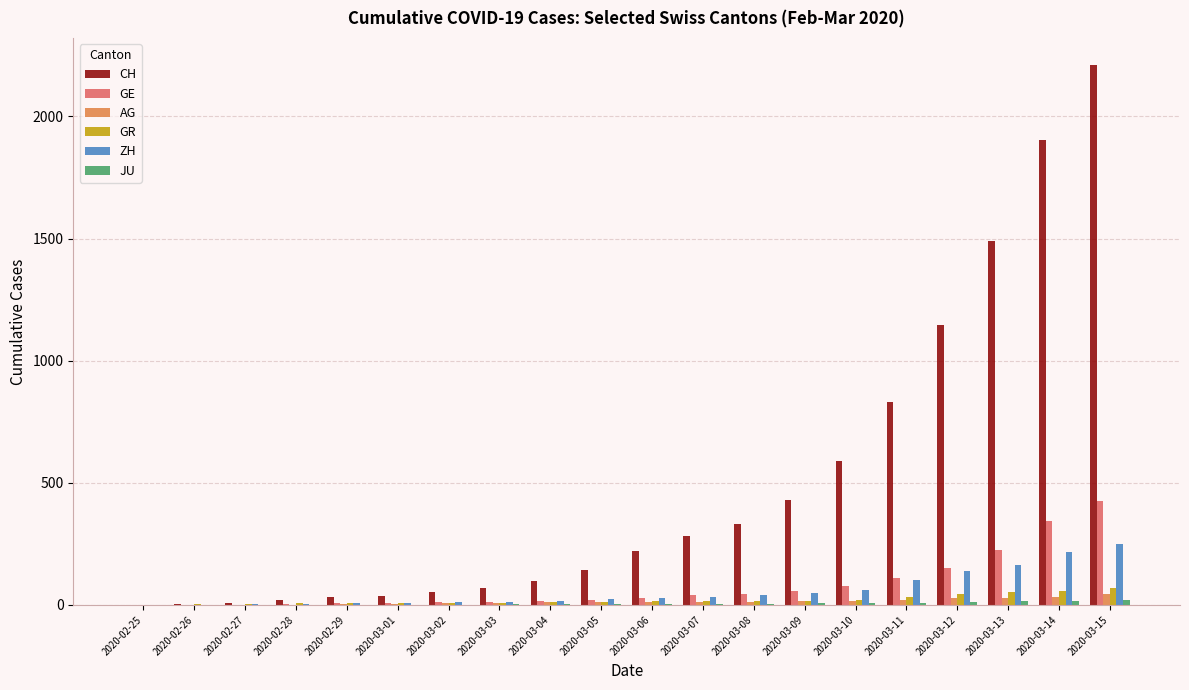

What is the difference between the GE values at 2020-03-05 and 2020-03-06?

9